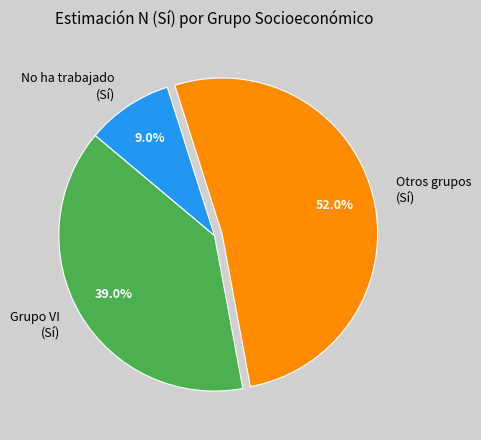

Is there any slice that represents more than half of the pie?

Yes